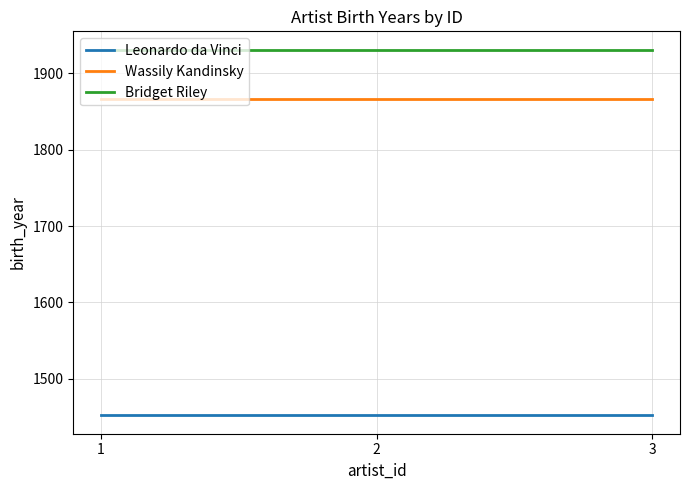

What is the maximum value shown in the chart?

1931